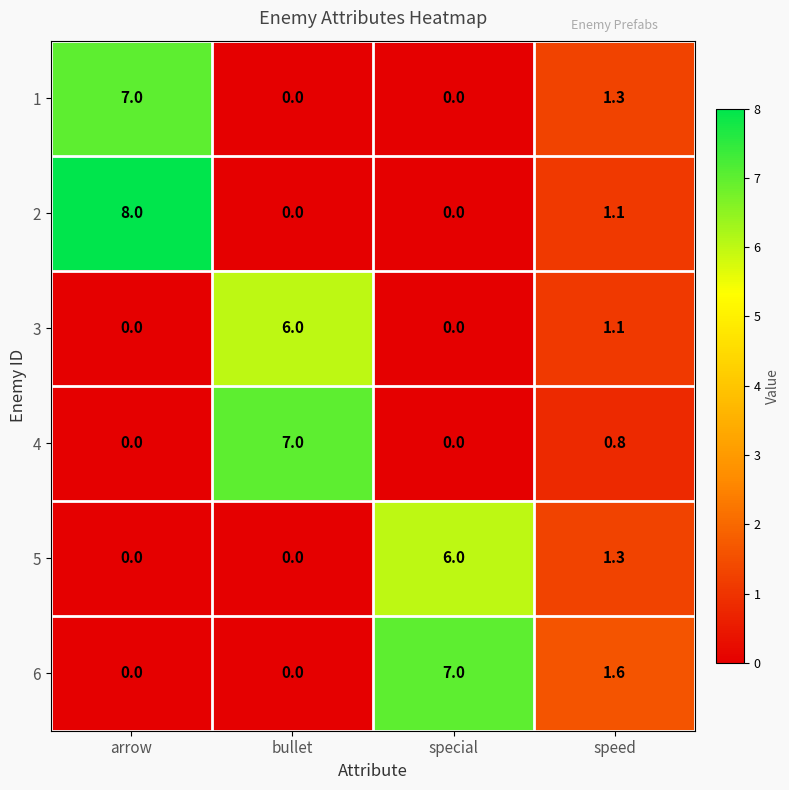

What is the average value of the 5 series?

1.8